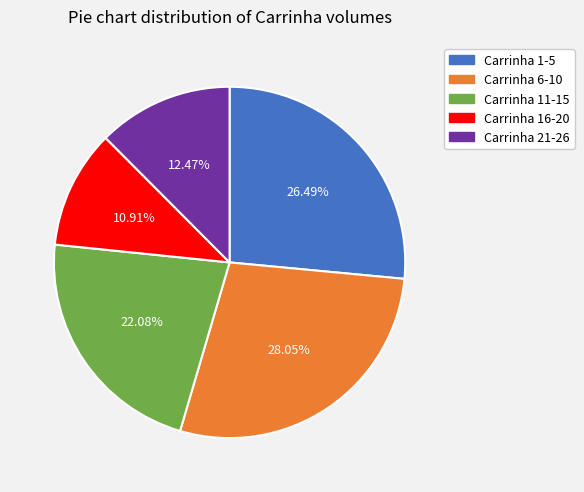

Count the number of slices in the pie.

5